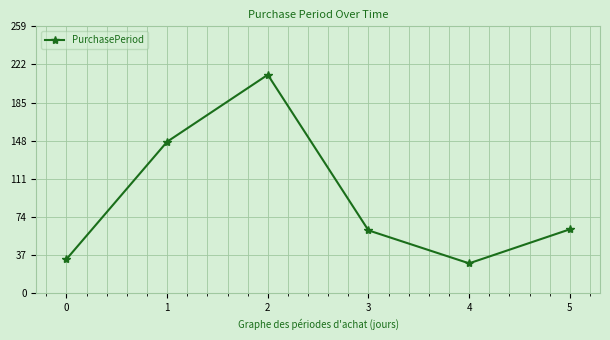

At which category does the chart reach its minimum across all series?

4